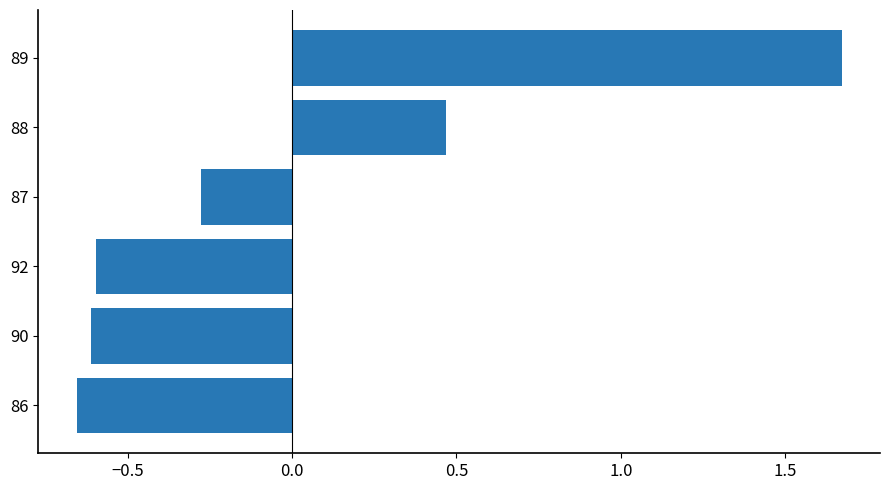

Does the chart contain stacked bars?

No